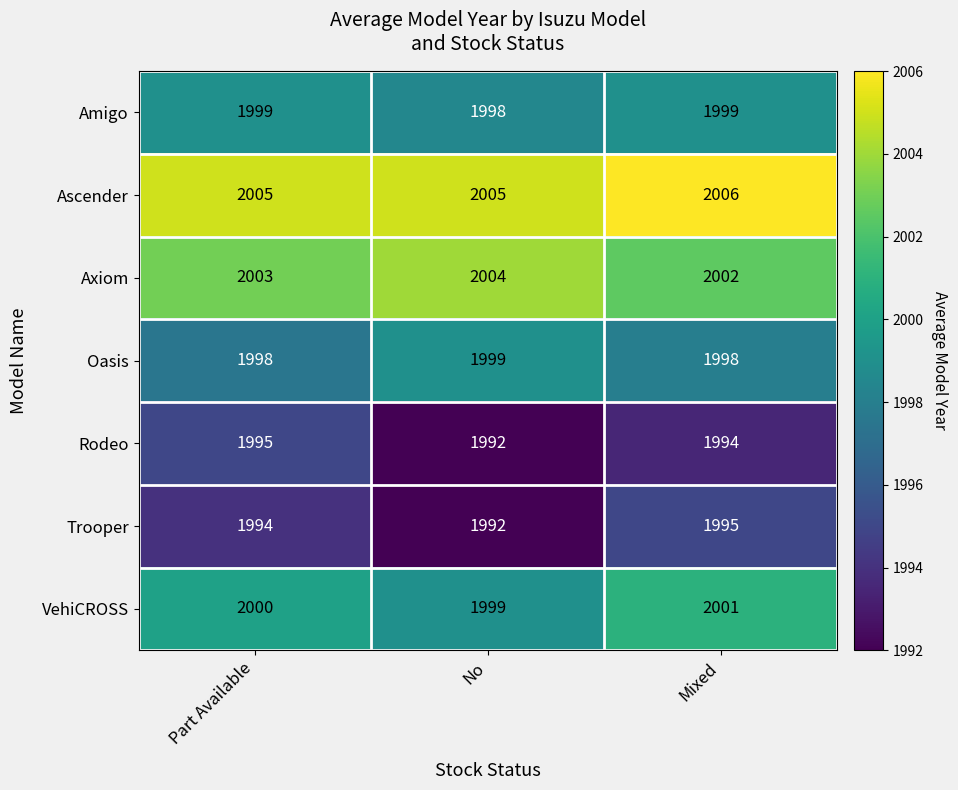

Where does the Rodeo series first go above 1994?

Part Available